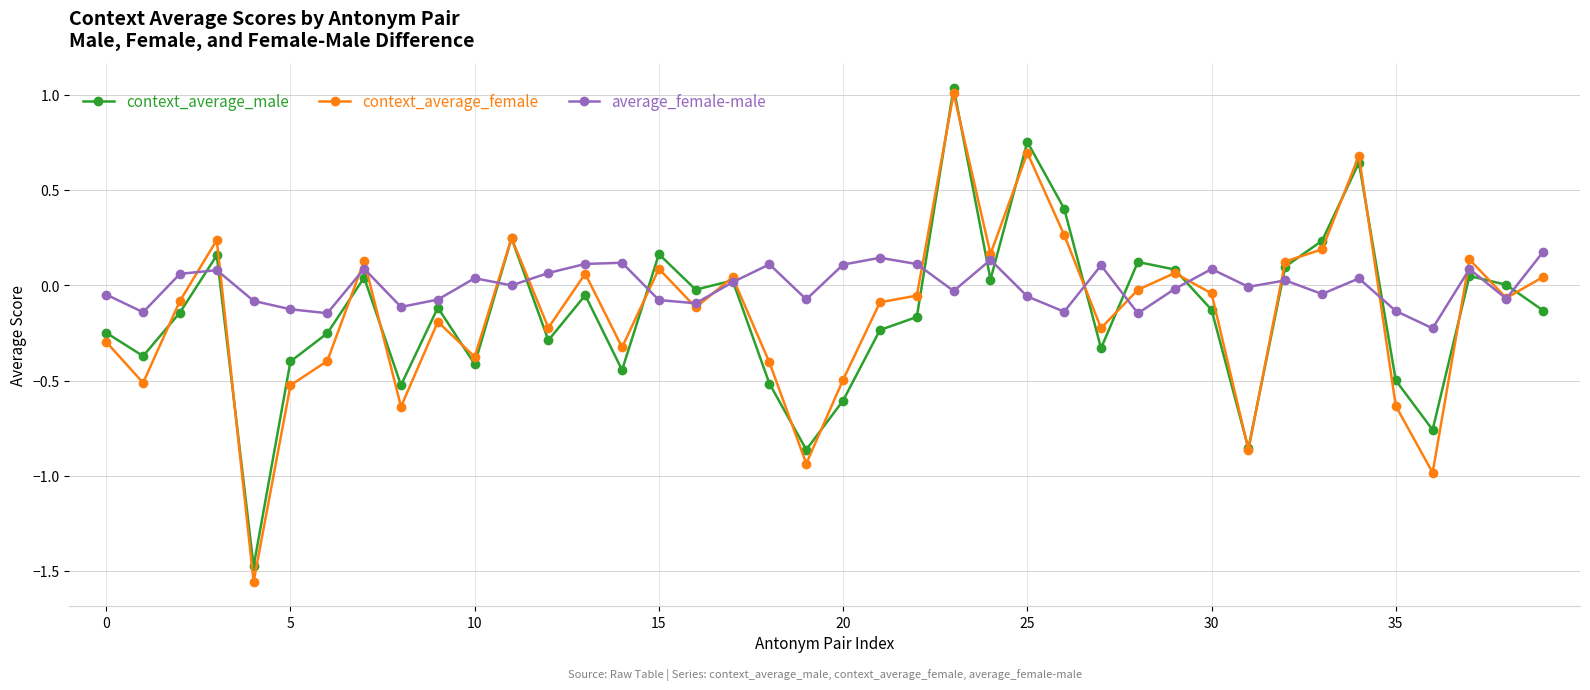

Which series has the widest spread of values?

context_average_female